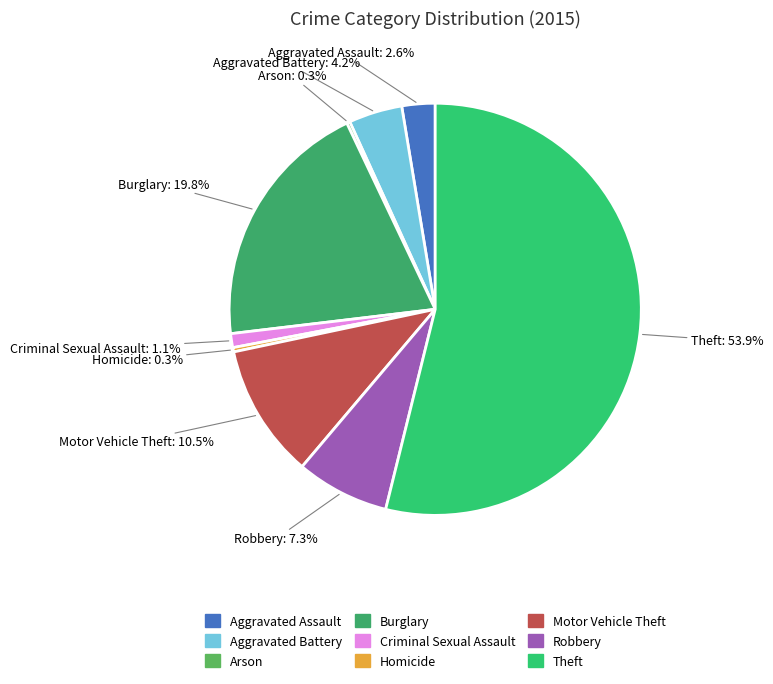

Is there a majority slice in this chart?

Yes